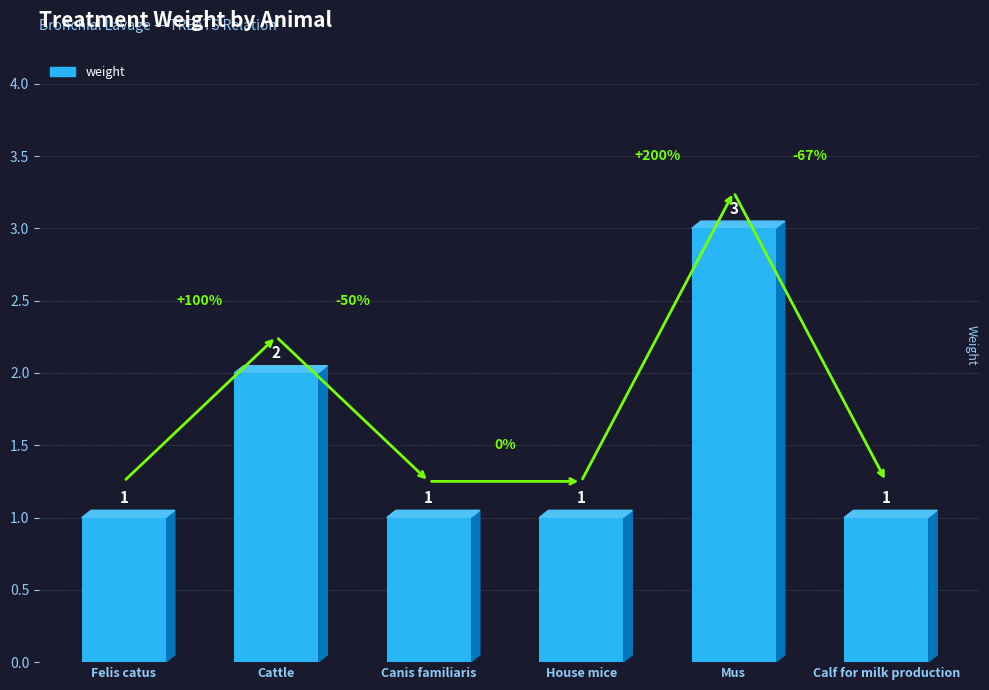

Reading right to left, what are all the values shown in this chart?

Calf for milk production=1	Mus=3	House mice=1	Canis familiaris=1	Cattle=2	Felis catus=1